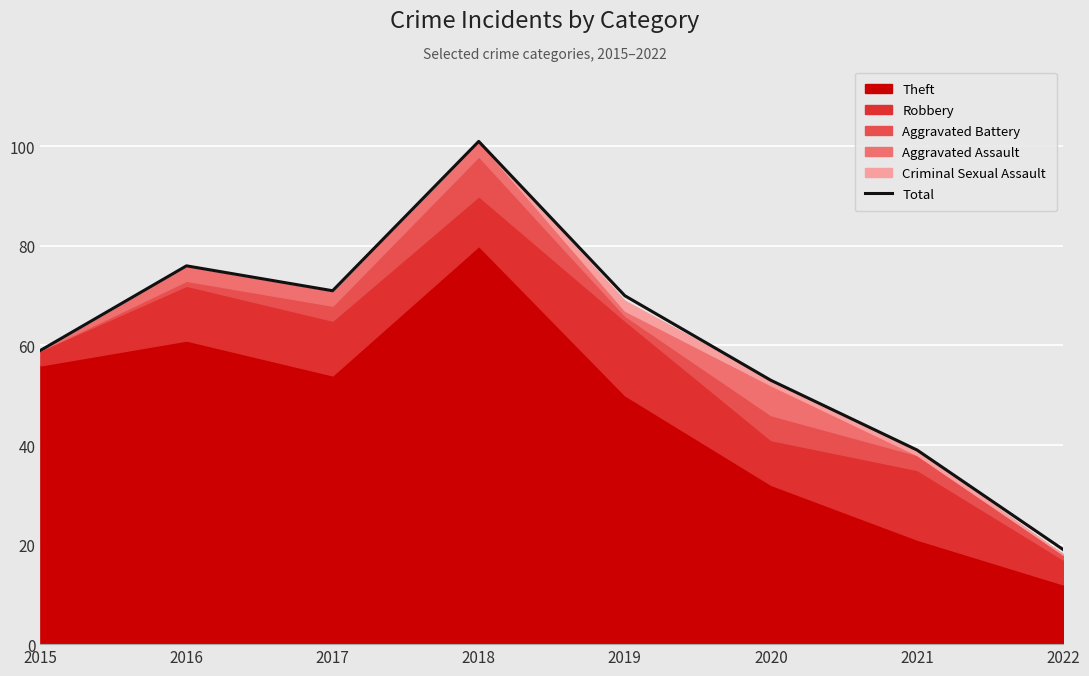

Rank the categories by value from lowest to highest.

2022, 2021, 2020, 2015, 2019, 2017, 2016, 2018